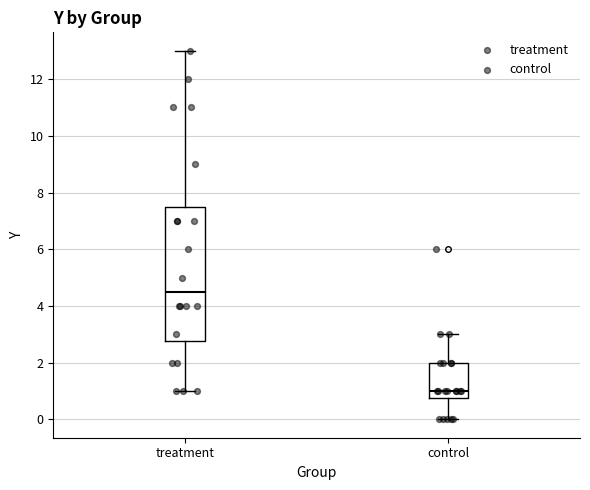

Reading left to right, transcribe this box plot: for each box, give where its median line is, the range the box spans, and where its two whiskers end, as read against the y-axis. The values are not printed on the chart, so give them approximately, as read against the axis.

treatment: median 4.6, box 2.8 to 7.6, whiskers 1.0 to 13.0
control: median 1.0, box 0.8 to 2.0, whiskers 0.0 to 3.0